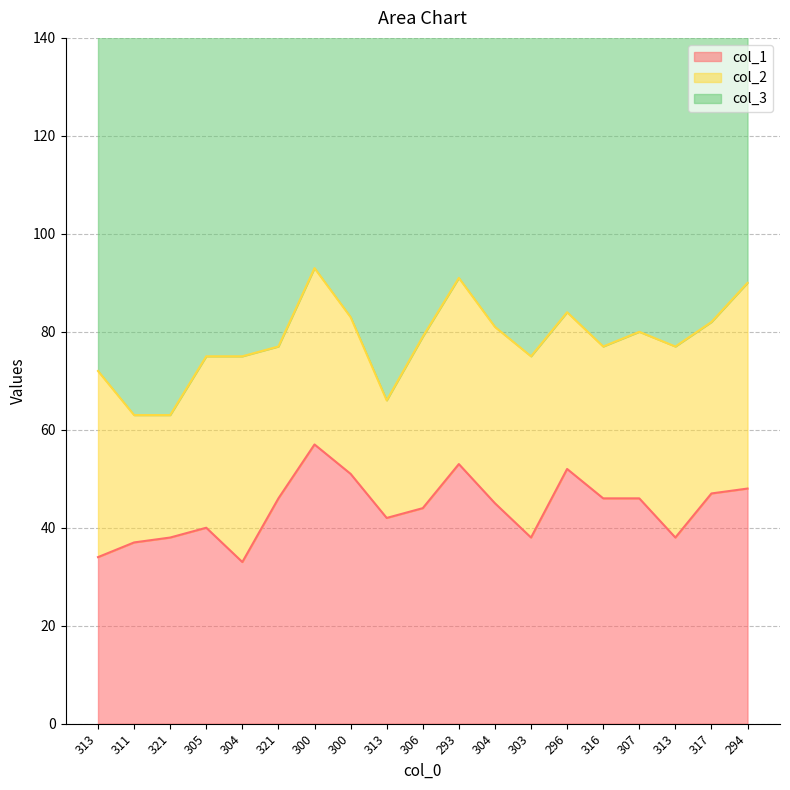

What is the difference between the maximum and minimum values in the col_2 series?

18